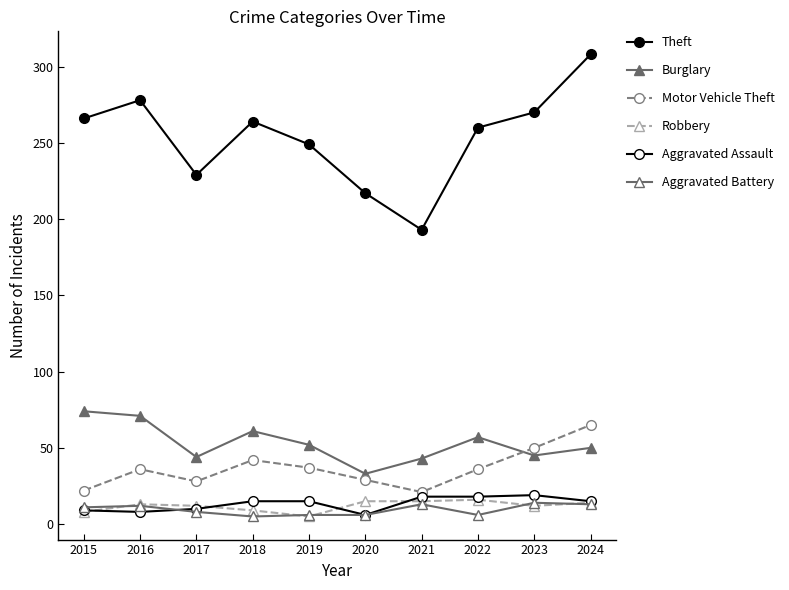

What is the lowest value of the Aggravated Battery series?

5